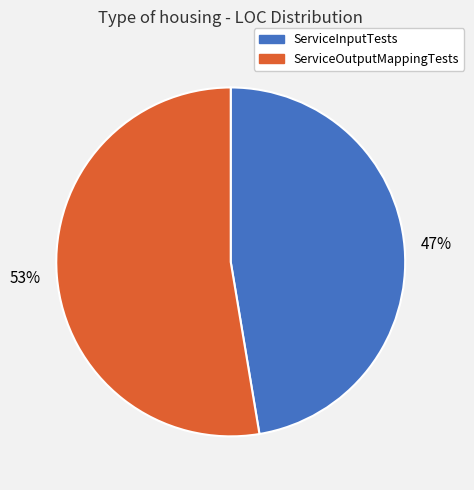

Is it true that ServiceInputTests is 40% of the pie?

False